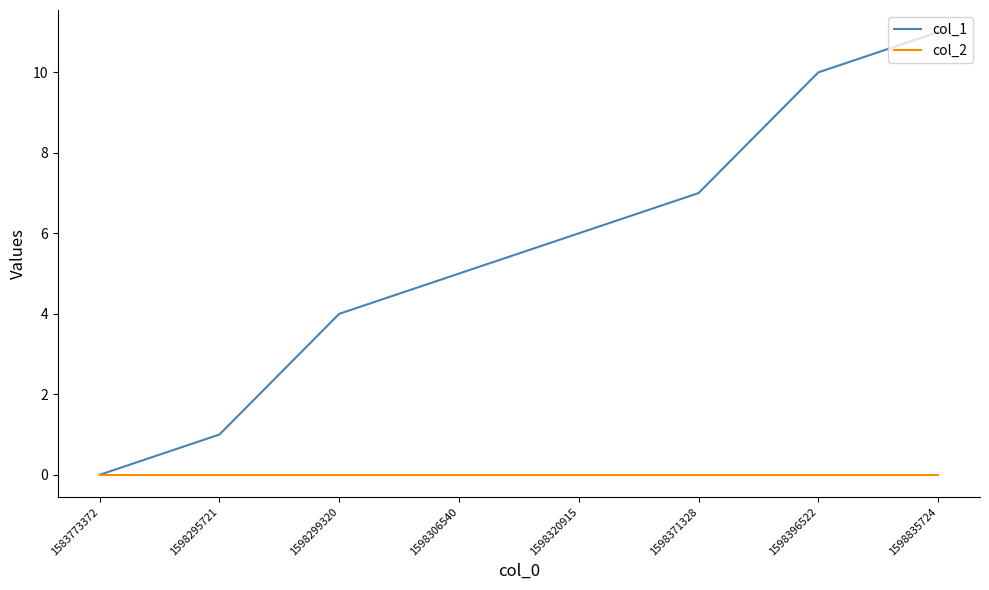

What is the difference between the highest and lowest values at 1598835724?

11